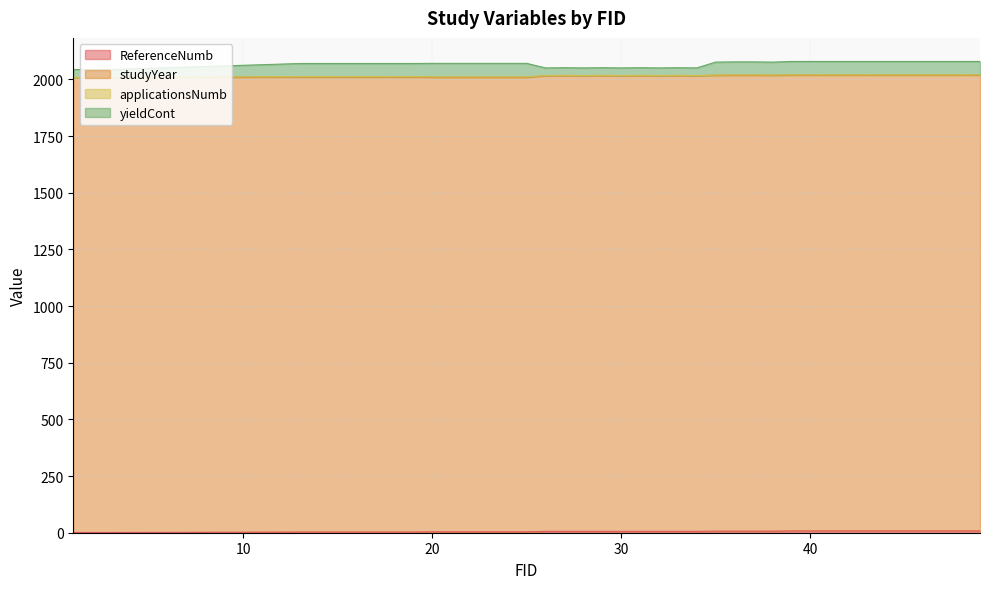

What is the difference between the maximum and minimum values in the applicationsNumb series?

1.0